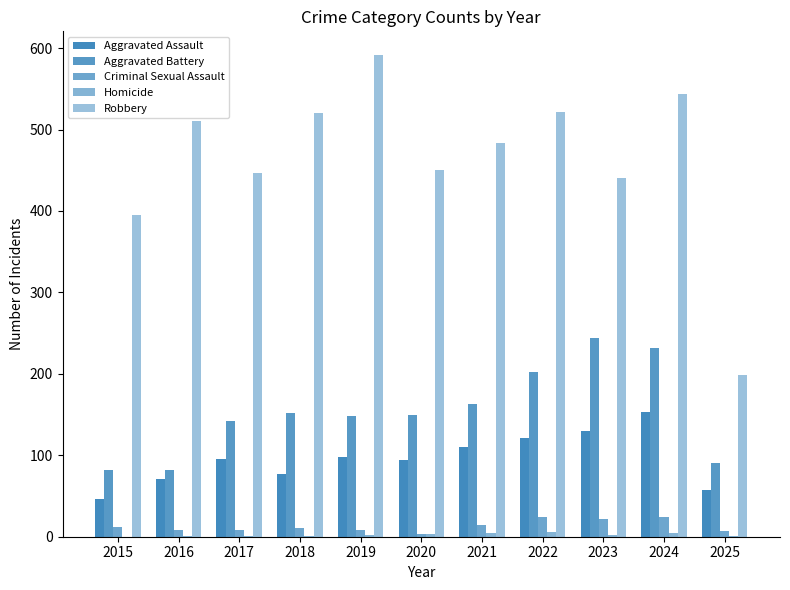

The value of Homicide at 2019 is 2. True or false?

True